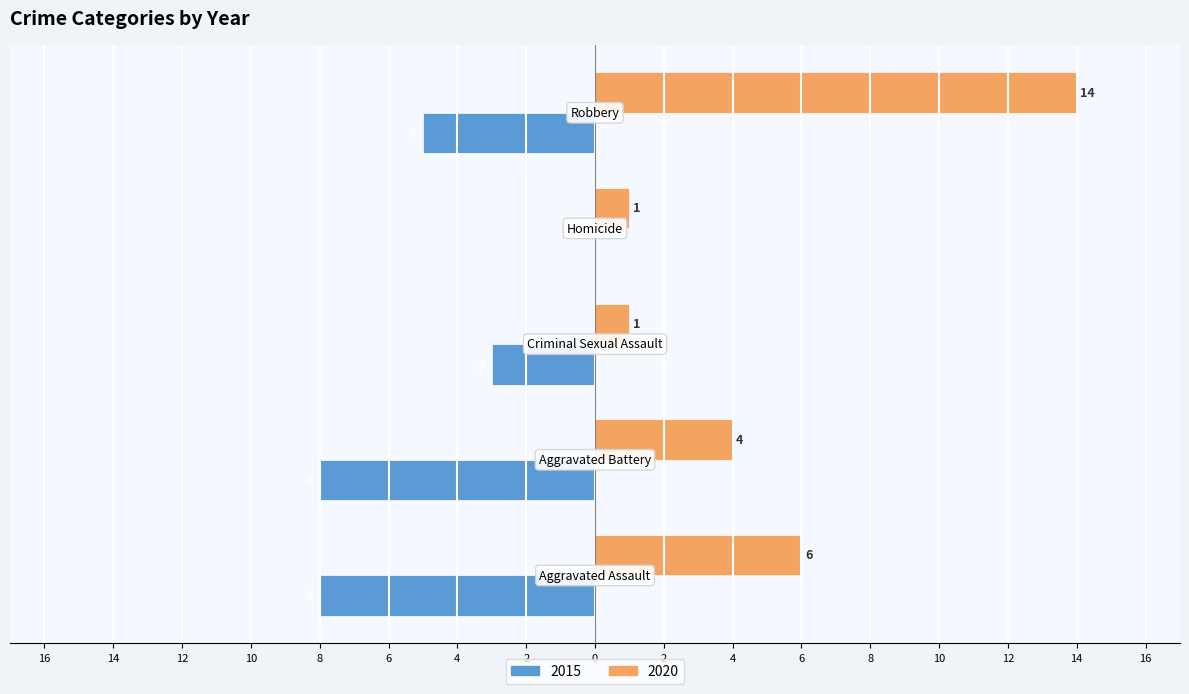

What are all the series names shown in the legend?

2015, 2020